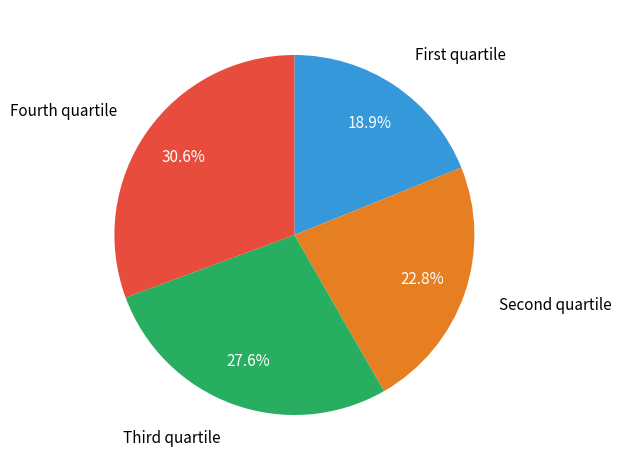

Is there any slice that represents more than half of the pie?

No